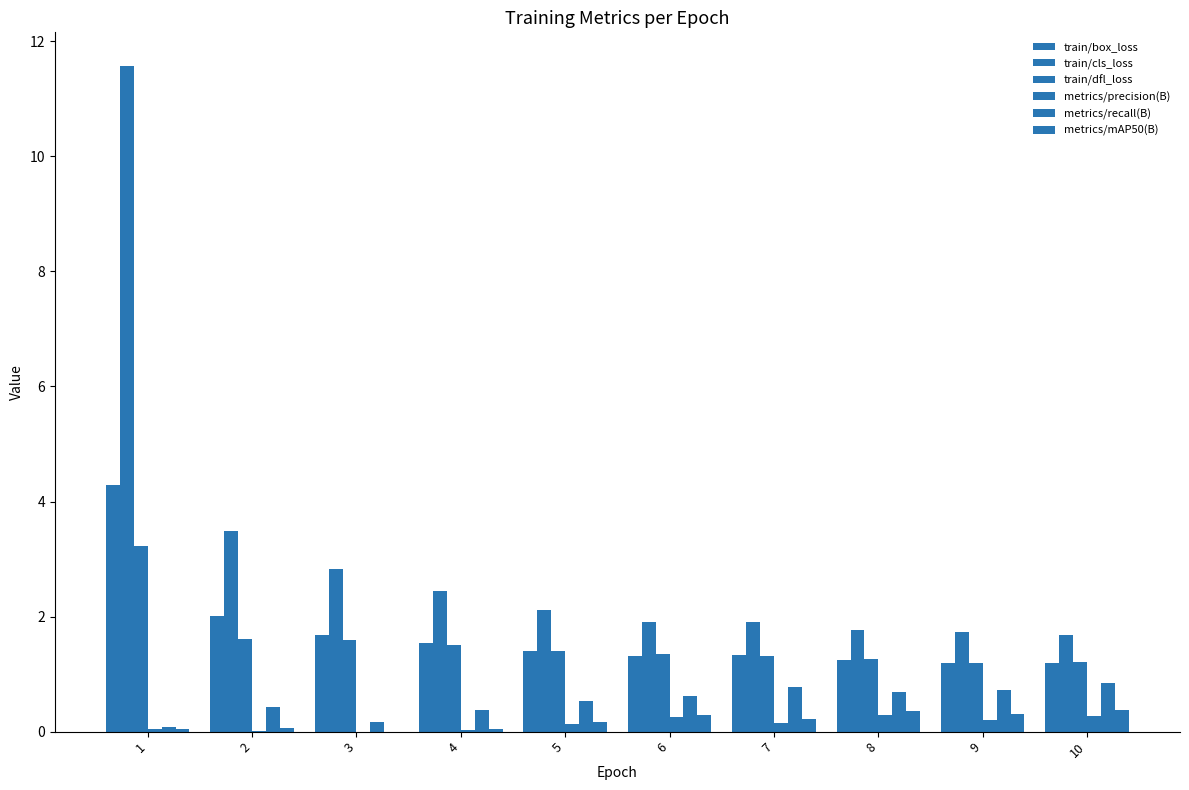

Count the number of data series in this chart.

6